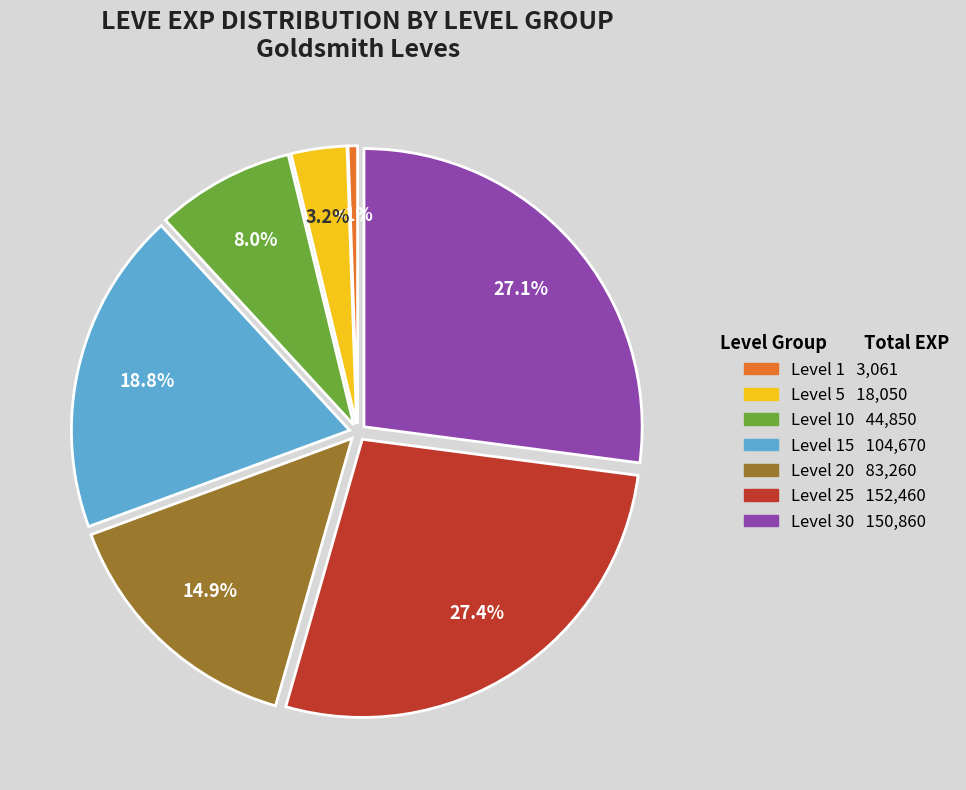

Is there any slice that represents more than half of the pie?

No